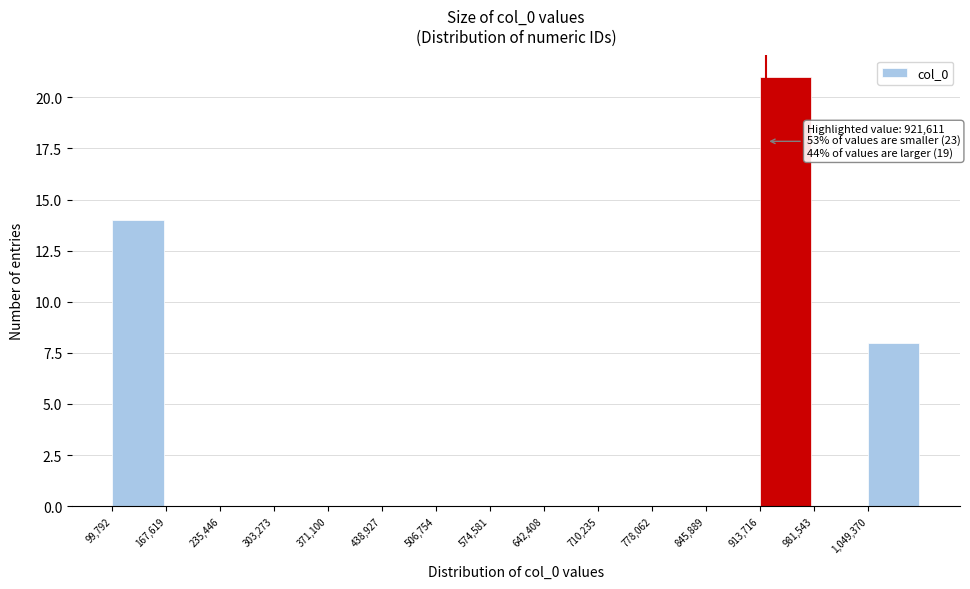

Which range on the x-axis has the tallest bar?

910000 to 980000